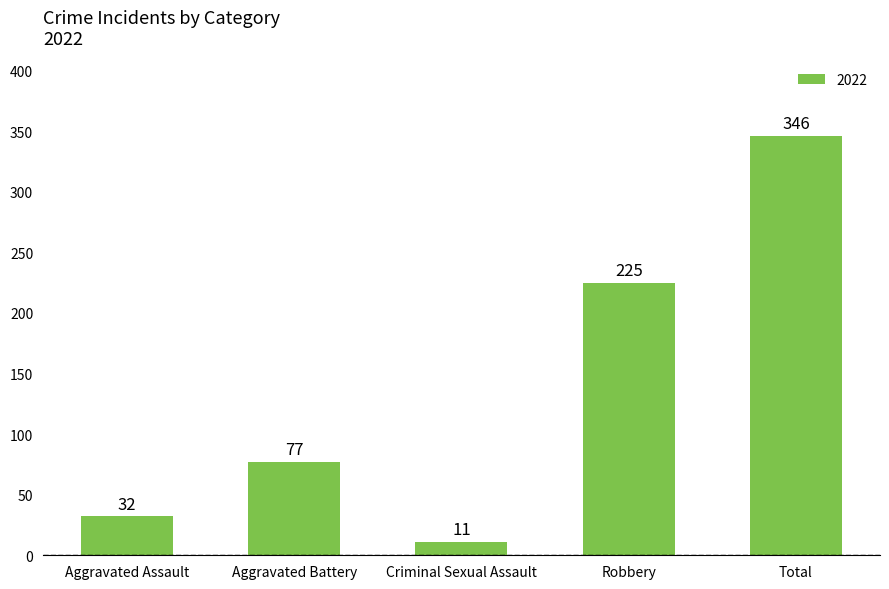

Where is the data nearest to the value 178?

Robbery